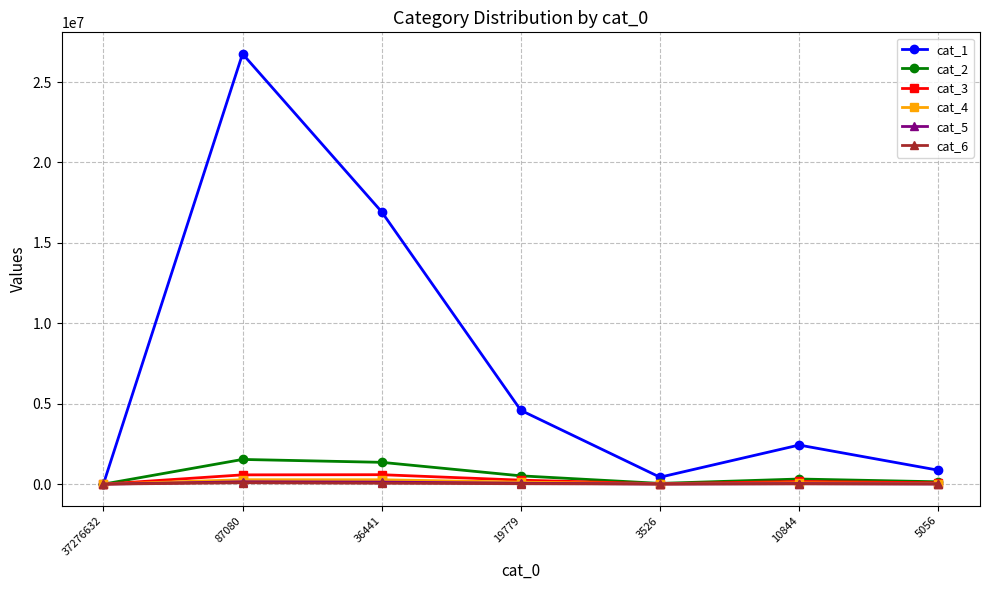

Where does the cat_6 series first go above 15896?

87080